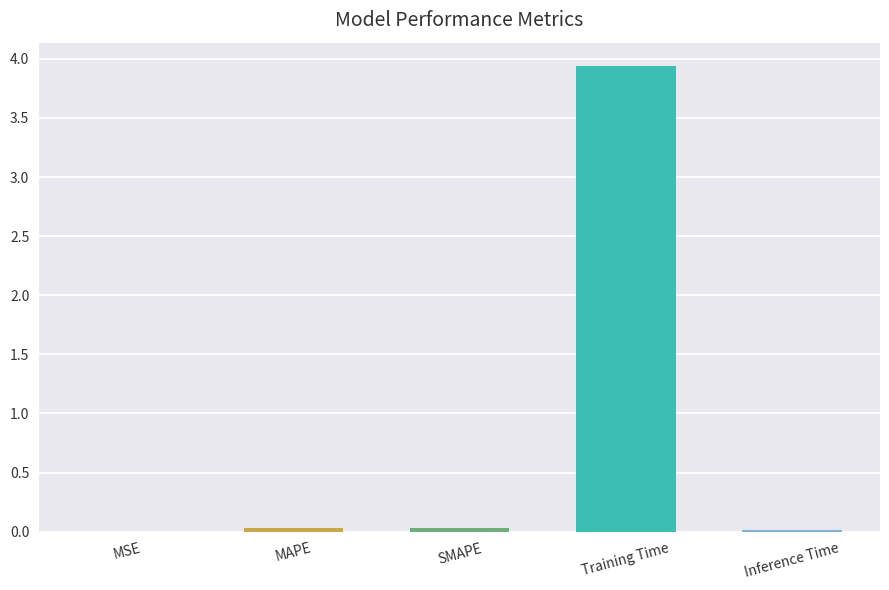

The value at Inference Time is 0.0. True or false?

True